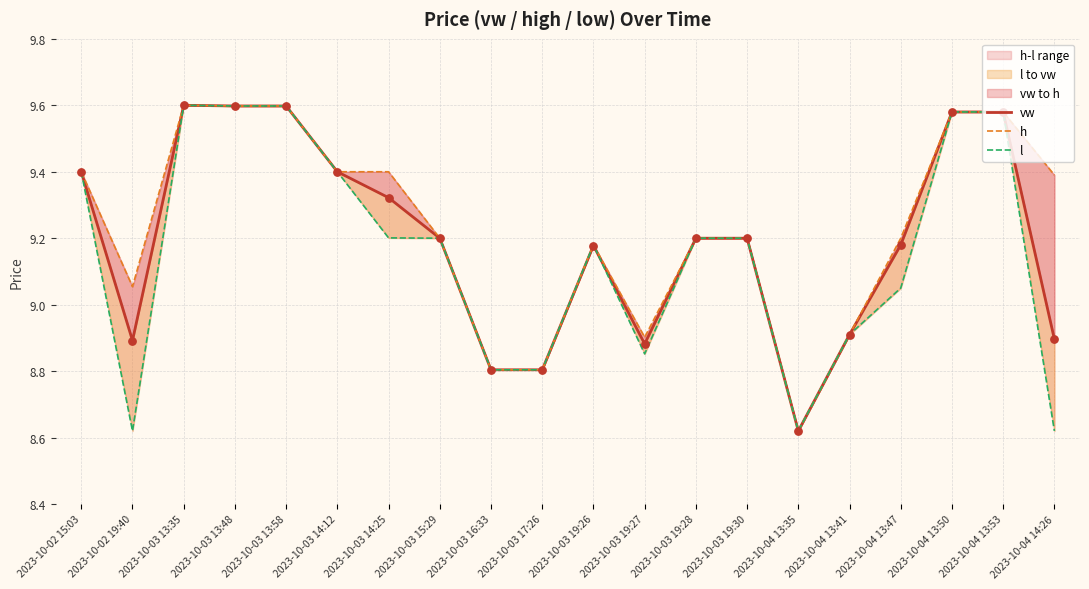

At how many categories does at least one series exceed 9?

15